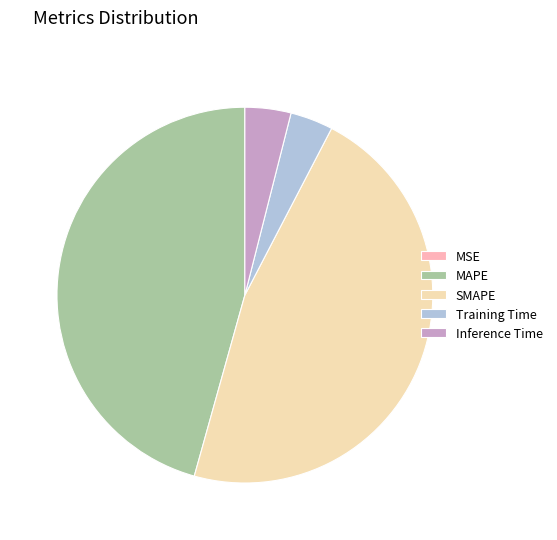

Which category has the biggest portion of the pie?

SMAPE